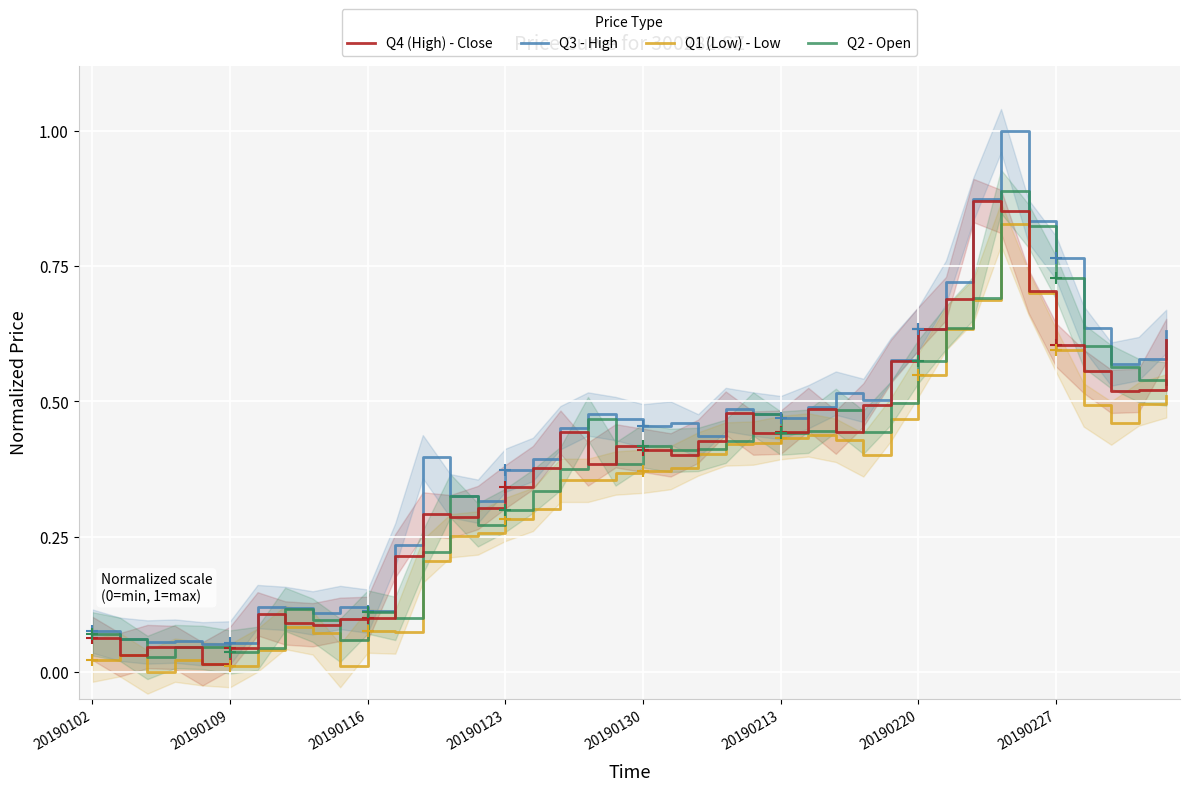

Reading left to right, what are all the values shown in this chart?

Q4 (High) - Close: 0.1	0.0	0.0	0.0	0.0	0.0	0.1	0.1	0.1	0.1	0.1	0.2	0.3	0.3	0.3	0.3	0.4	0.4	0.4	0.4	0.4	0.4	0.4	0.5	0.4	0.4	0.5	0.4	0.5	0.6	0.6	0.7	0.9	0.9	0.7	0.6	0.6	0.5	0.5	0.6
Q3 - High: 0.1	0.1	0.1	0.1	0.1	0.1	0.1	0.1	0.1	0.1	0.1	0.2	0.4	0.3	0.3	0.4	0.4	0.5	0.5	0.5	0.5	0.5	0.4	0.5	0.5	0.5	0.5	0.5	0.5	0.6	0.6	0.7	0.9	1.0	0.8	0.8	0.6	0.6	0.6	0.6
Q1 (Low) - Low: 0.0	0.0	0.0	0.0	0.0	0.0	0.0	0.1	0.1	0.0	0.1	0.1	0.2	0.3	0.3	0.3	0.3	0.4	0.4	0.4	0.4	0.4	0.4	0.4	0.4	0.4	0.4	0.4	0.4	0.5	0.5	0.6	0.7	0.8	0.7	0.6	0.5	0.5	0.5	0.5
Q2 - Open: 0.1	0.1	0.0	0.0	0.0	0.0	0.0	0.1	0.1	0.1	0.1	0.1	0.2	0.3	0.3	0.3	0.3	0.4	0.5	0.4	0.4	0.4	0.4	0.4	0.5	0.4	0.4	0.5	0.4	0.5	0.6	0.6	0.7	0.9	0.8	0.7	0.6	0.6	0.5	0.5